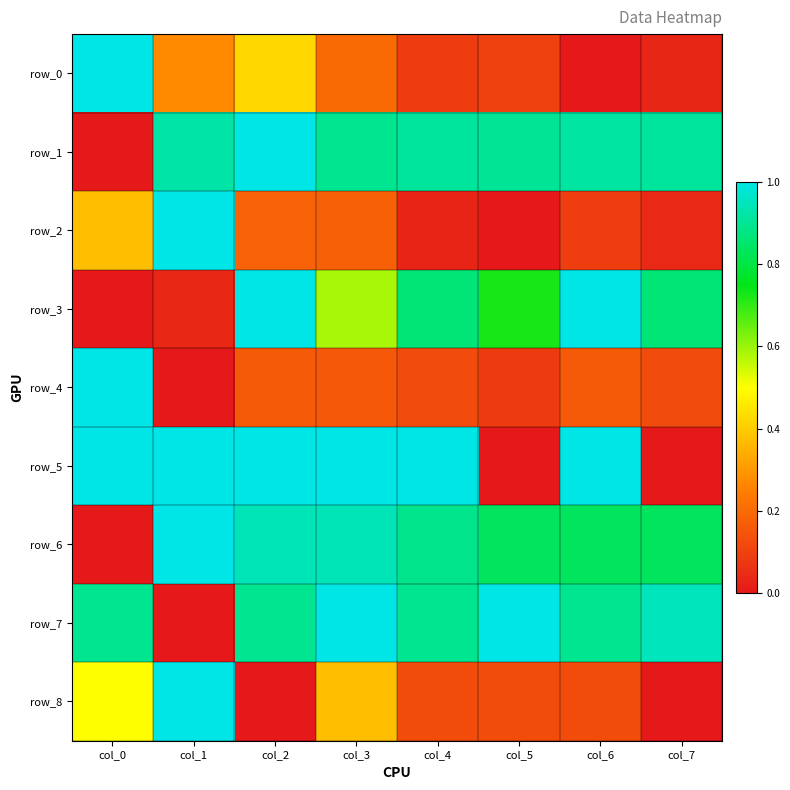

Rank the series at col_3 from highest to lowest value.

row_7, row_5, row_6, row_1, row_3, row_8, row_0, row_2, row_4